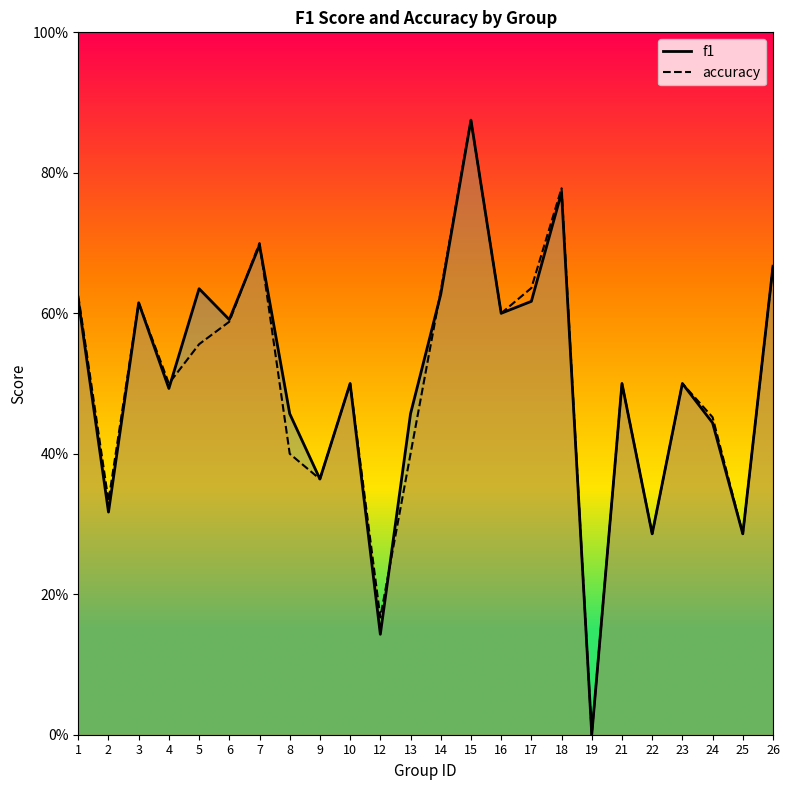

Is the value of f1 at 19 greater than the value of accuracy at 10?

No